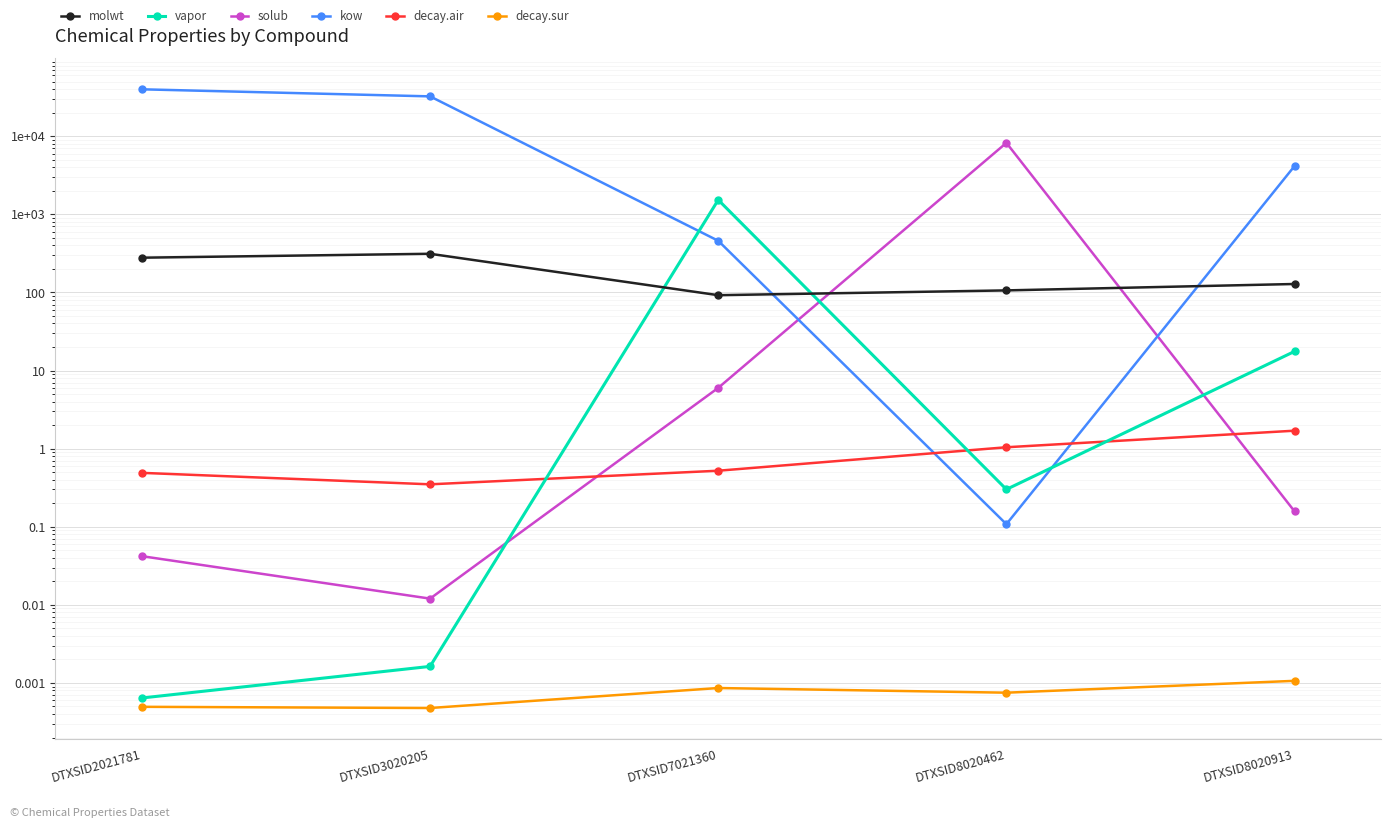

At which category does molwt reach its first local valley?

DTXSID7021360